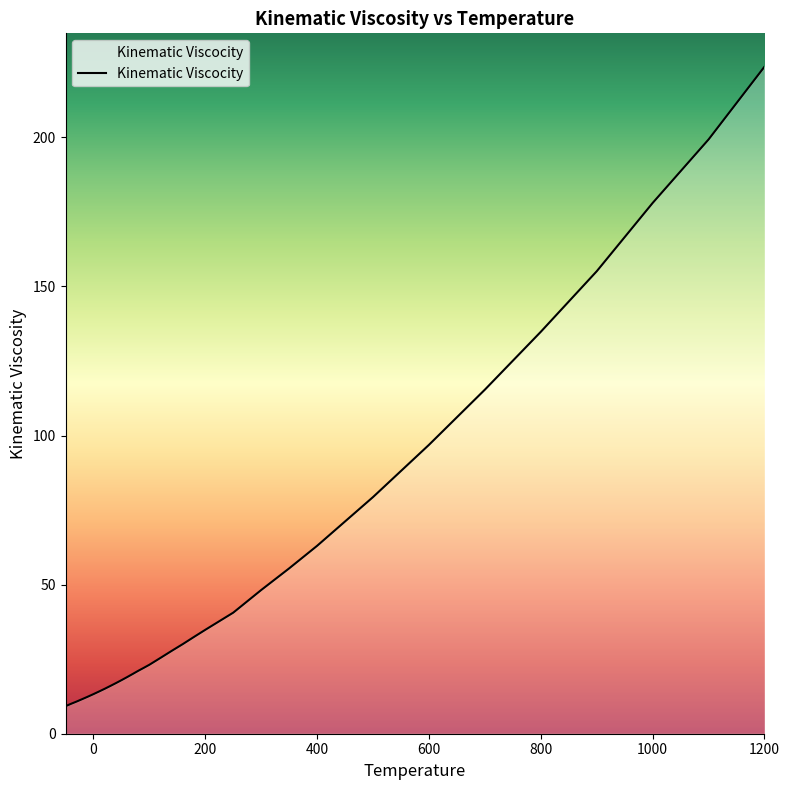

What is the smallest value displayed?

9.2